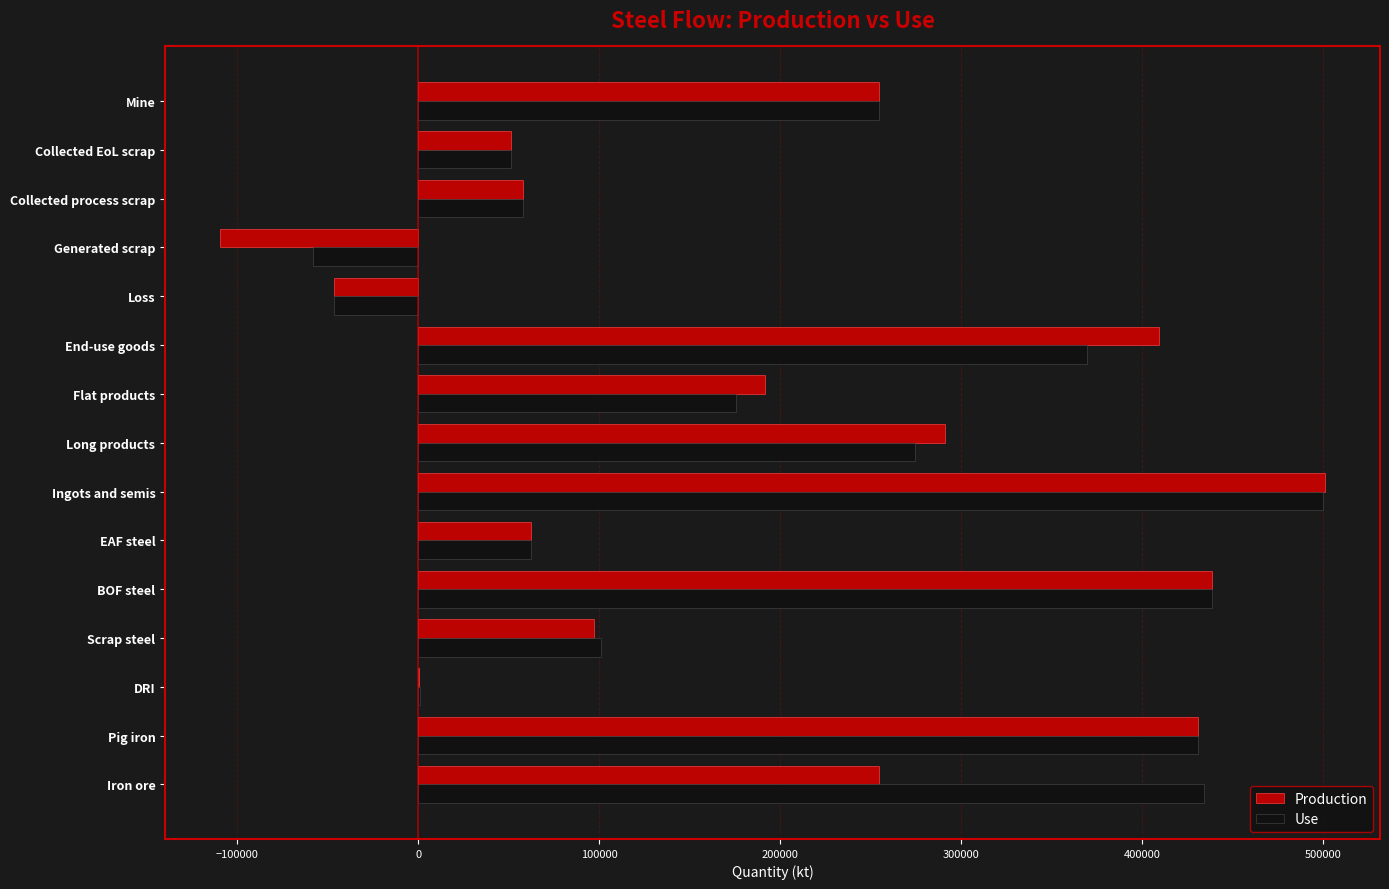

What is the sum of all Production values?

2885648.7